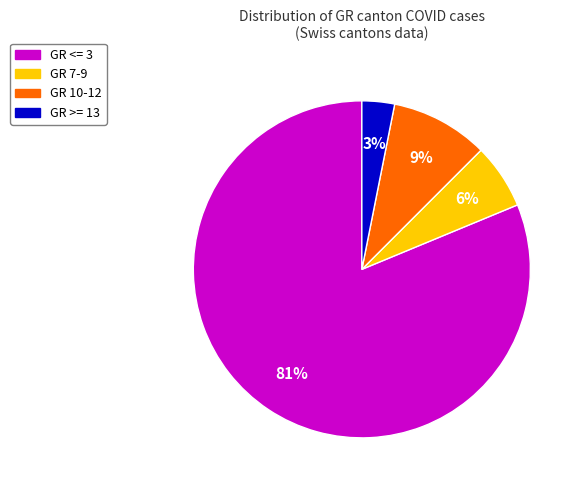

Which has a higher value, GR >= 13 or GR 10-12?

GR 10-12